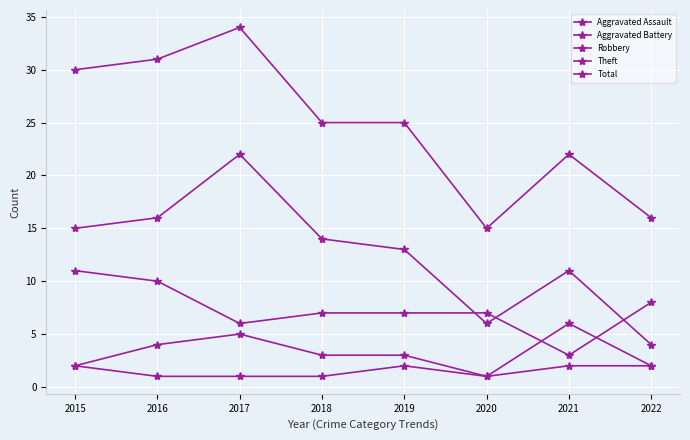

At how many categories does at least one series exceed 26?

3